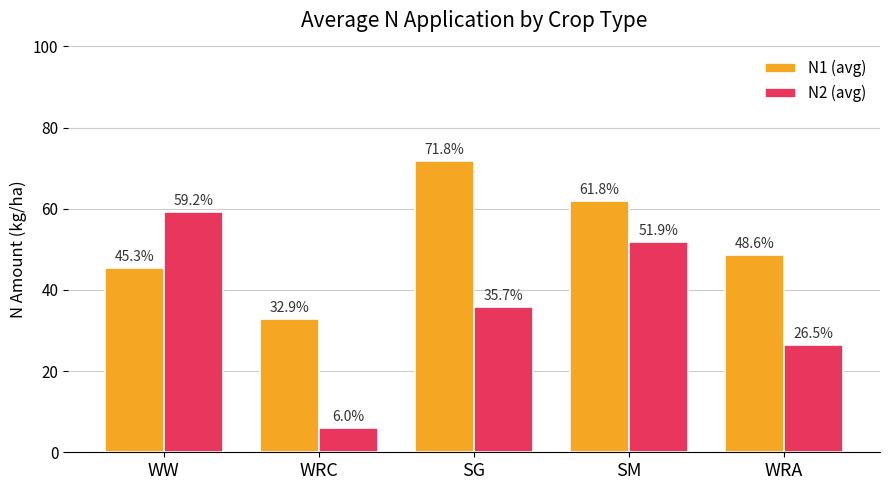

Which series has the widest spread of values?

N2 (avg)